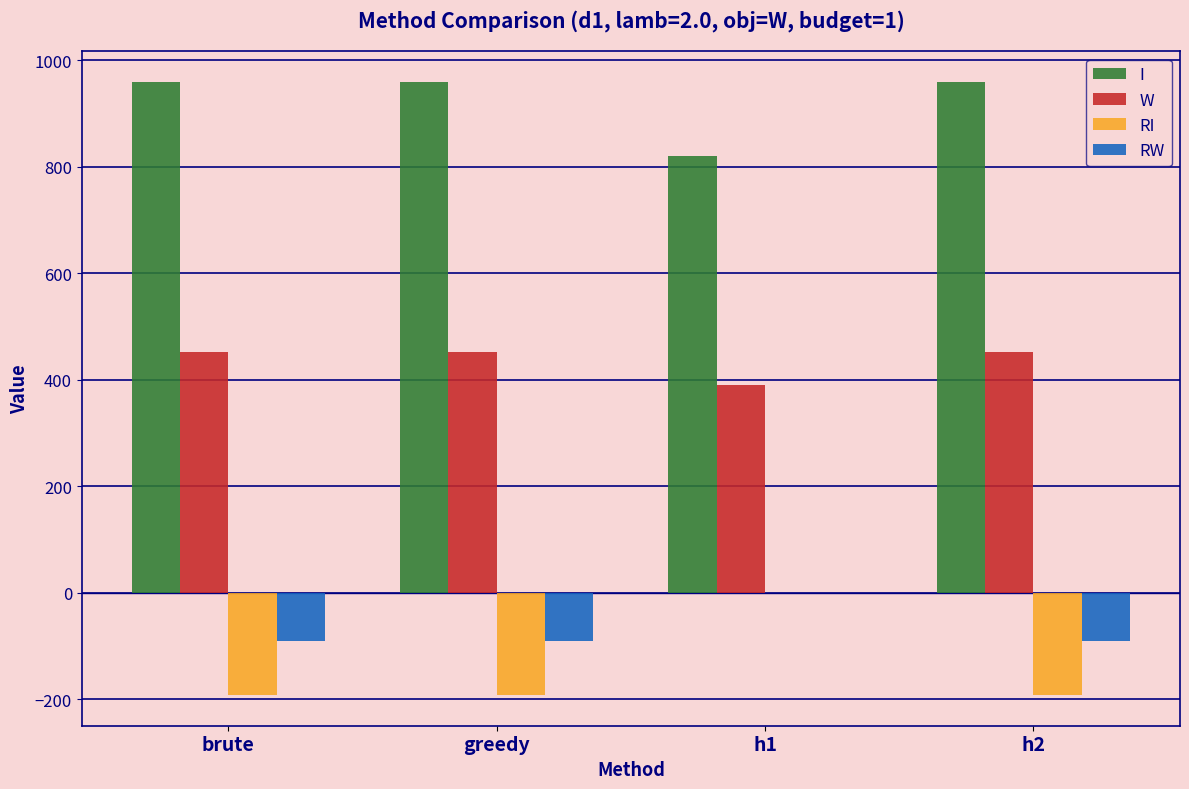

At which label does RI reach its peak?

h1